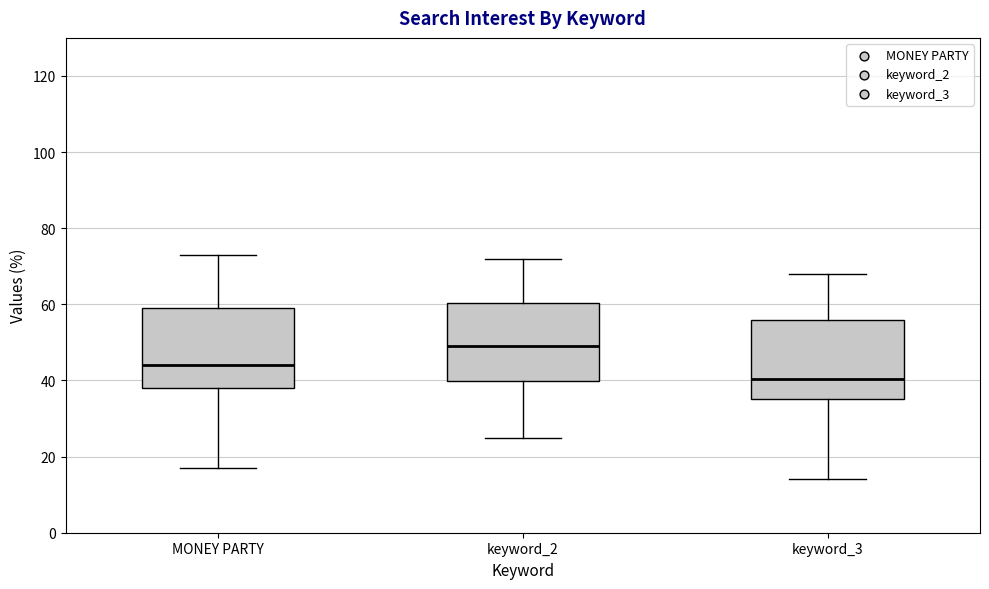

Reading left to right, read every box against the y-axis: the position of its median line, the range the box covers, and the ends of its whiskers. The values are not printed on the chart, so give them approximately, as read against the axis.

MONEY PARTY: median 44, box 38 to 60, whiskers 18 to 74
keyword_2: median 50, box 40 to 60, whiskers 26 to 72
keyword_3: median 40, box 36 to 56, whiskers 14 to 68